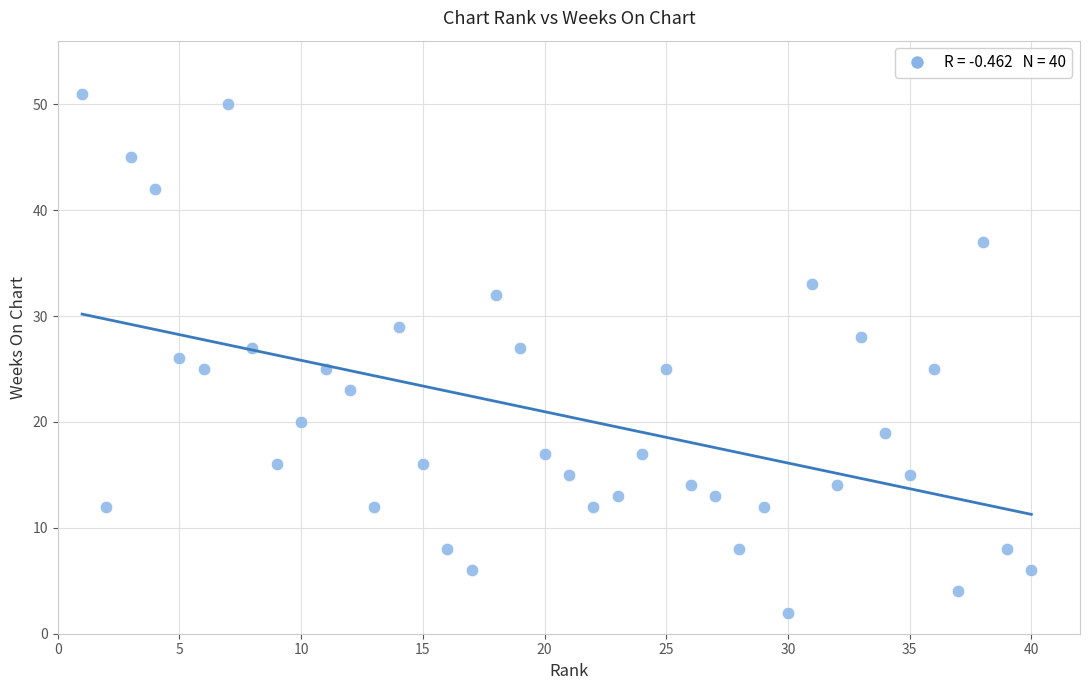

What is the range of Y values (max minus min)?

49